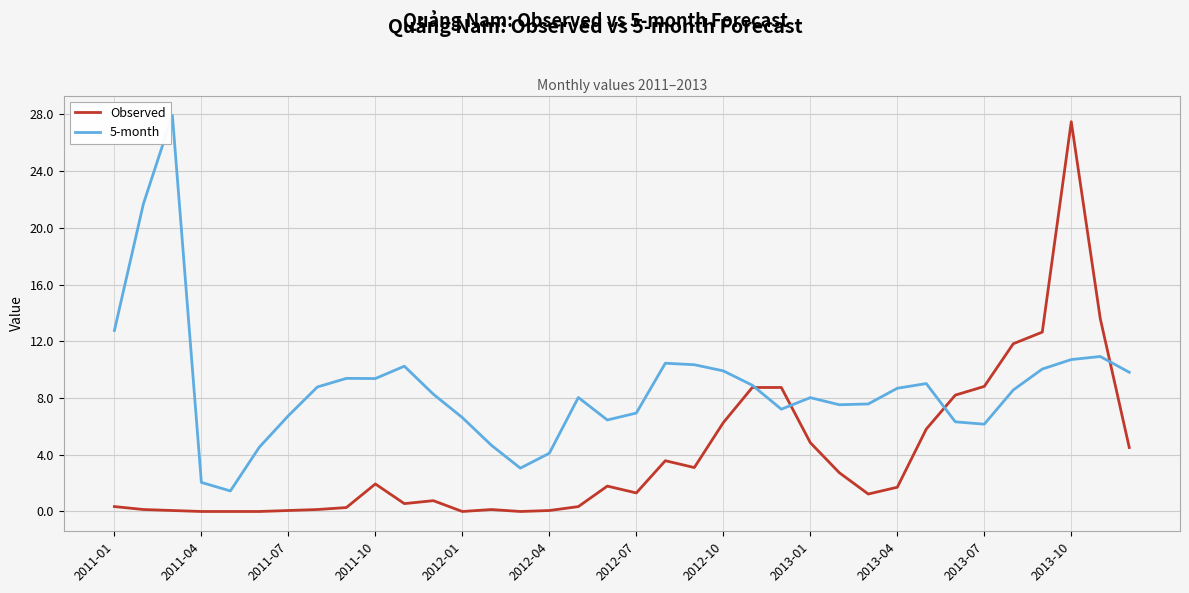

What is the maximum value for Observed?

27.5